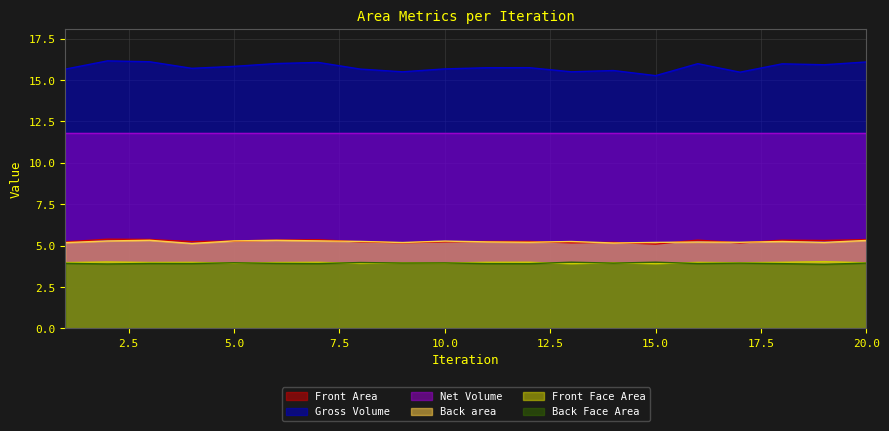

Between 6 and 9, which is larger?

6